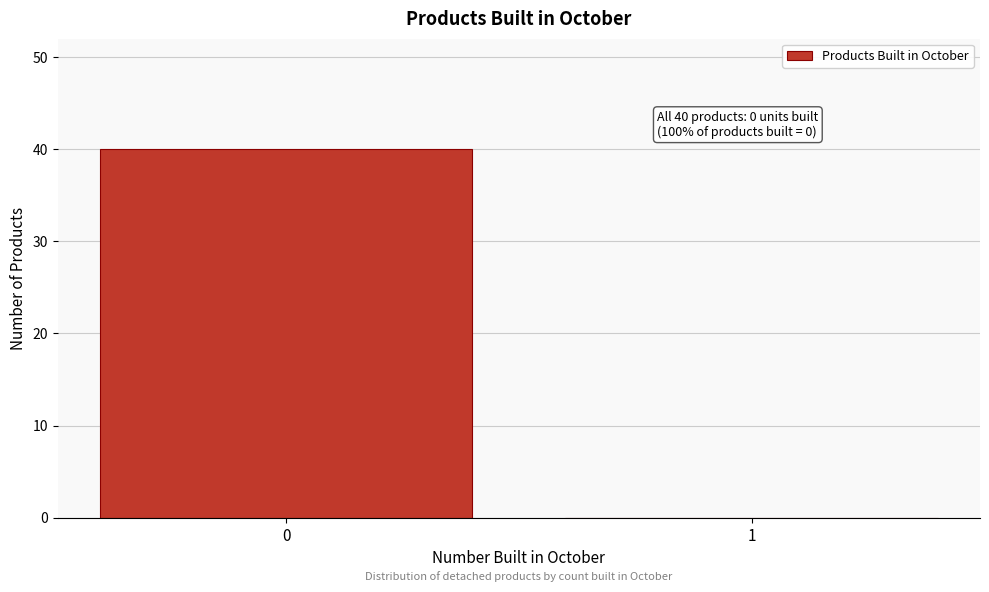

Reading left to right, transcribe all the data shown in this chart.

0=40	1=0